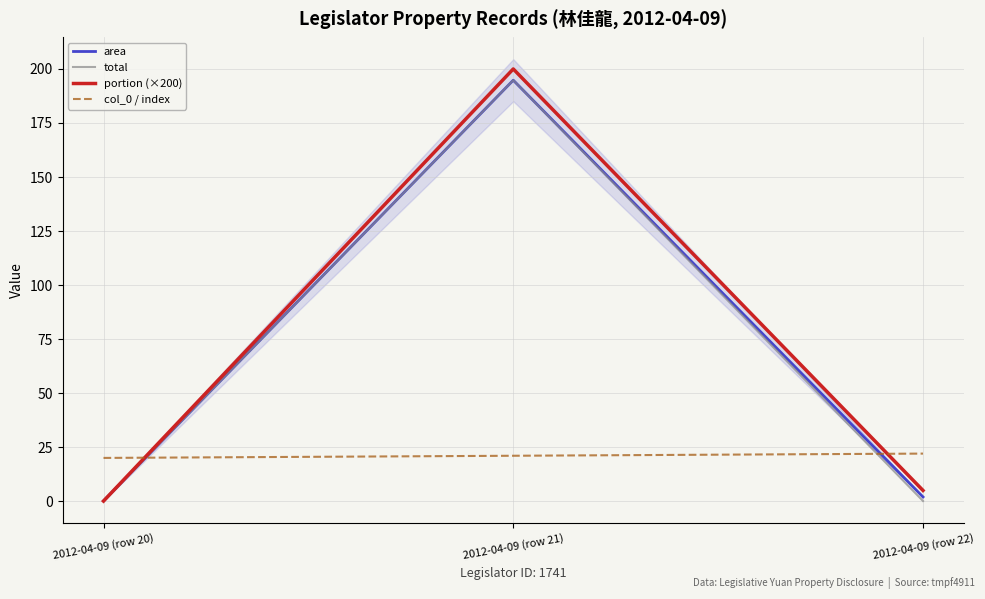

What is the approximate value of total at 2012-04-09 (row 21)?

194.8